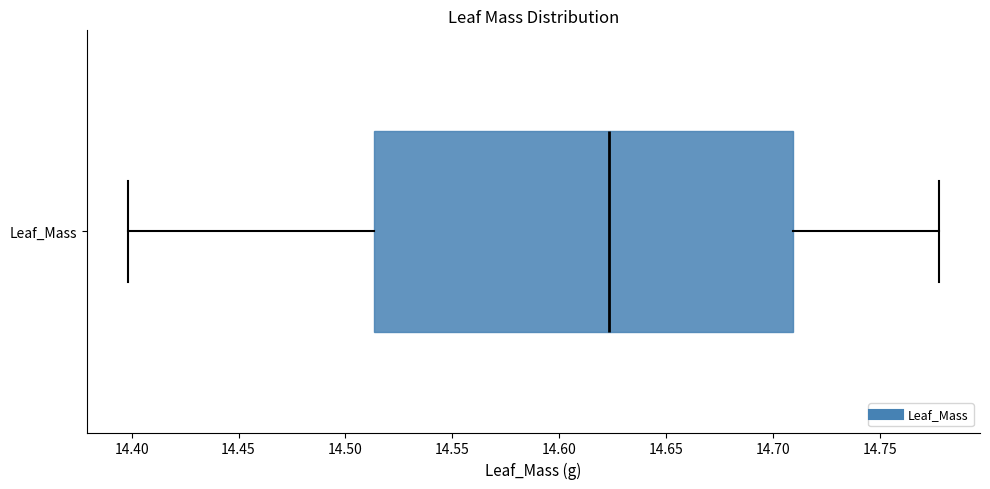

Transcribe this box plot: give where the median line is, the range the box spans, and where the two whiskers end, as read against the x-axis. The values are not printed on the chart, so give them approximately, as read against the axis.

median 14.625, box 14.515 to 14.710, whiskers 14.400 to 14.780